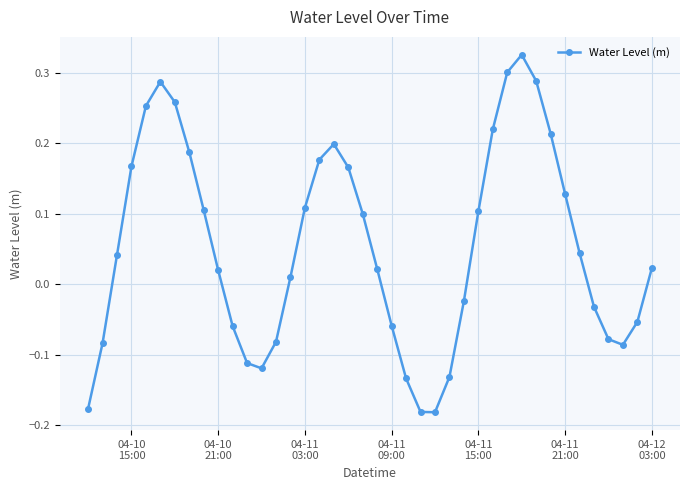

What is the difference between the maximum and minimum values?

0.5